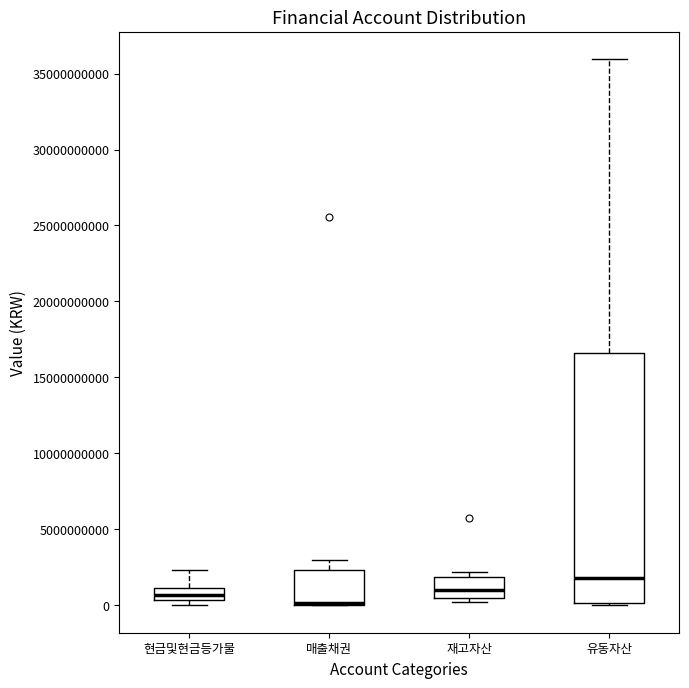

Reading left to right, read every box against the y-axis: the position of its median line, the range the box covers, and the ends of its whiskers. The values are not printed on the chart, so give them approximately, as read against the axis.

현금및현금등가물: median 500000000 (inside the box), box 500000000 to 1000000000, whiskers 0 to 2500000000
매출채권: median 0 (drawn on the box's lower edge), box 0 to 2500000000, whiskers 0 to 3000000000
재고자산: median 1000000000, box 500000000 to 2000000000, whiskers 0 to 2000000000 (just above the box's upper edge)
유동자산: median 2000000000, box 0 to 16500000000, whiskers 0 to 36000000000